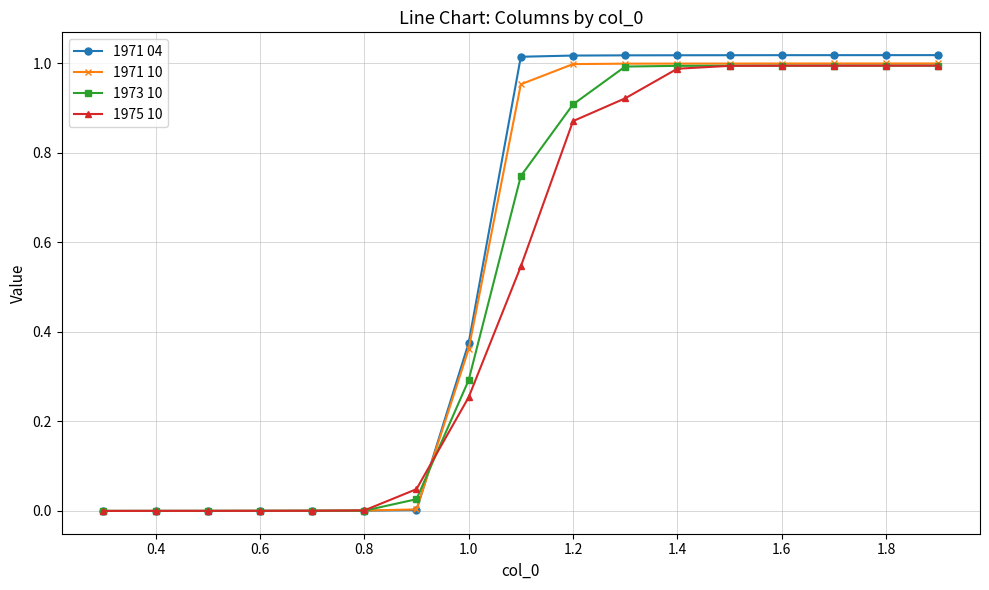

True or false: 1971 10 has a value of 0.5 at 1.6.

False